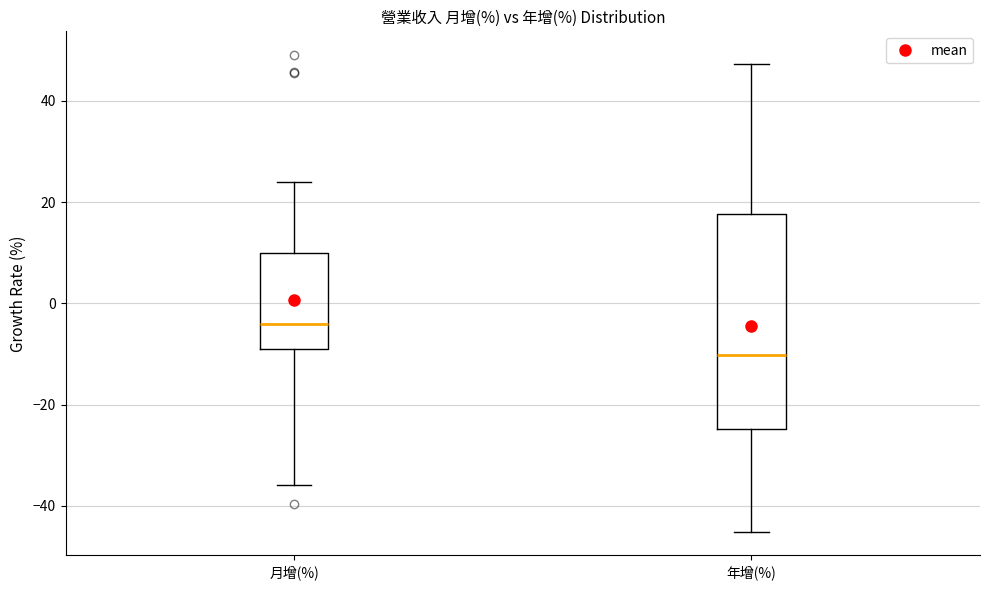

Comparing the boxes themselves (not the whiskers), which one is the tallest?

年增(%)